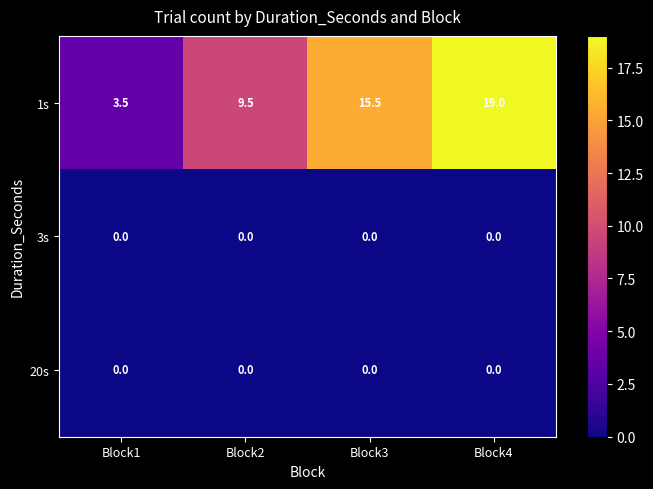

Which series has the largest total across all categories?

1s